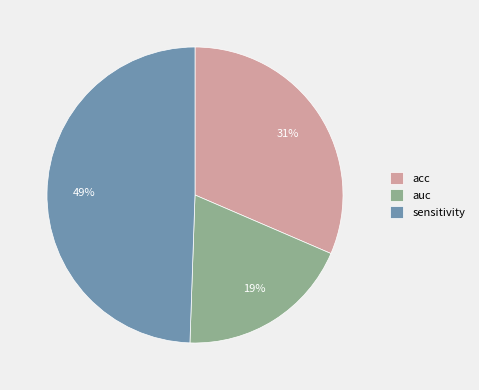

The auc slice represents 19% of the pie. True or false?

True